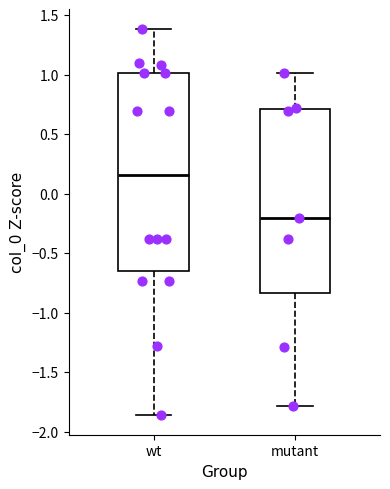

Which box's median line is the lowest?

mutant